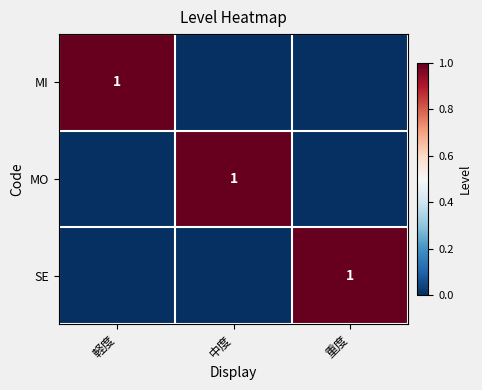

The MO series shows 2 at 中度. True or false?

False